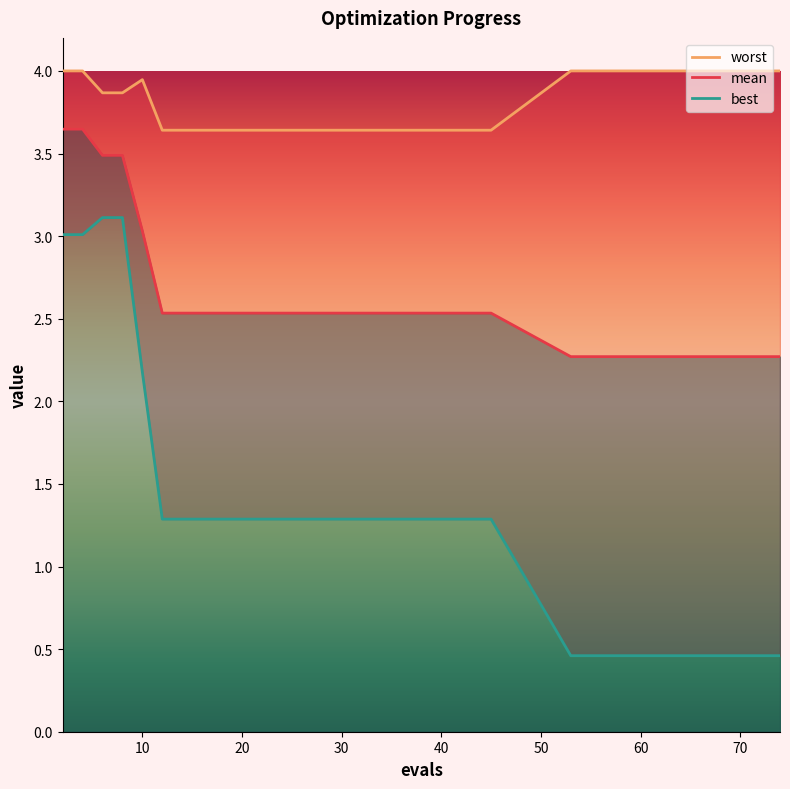

Does the chart have visible grid lines?

No